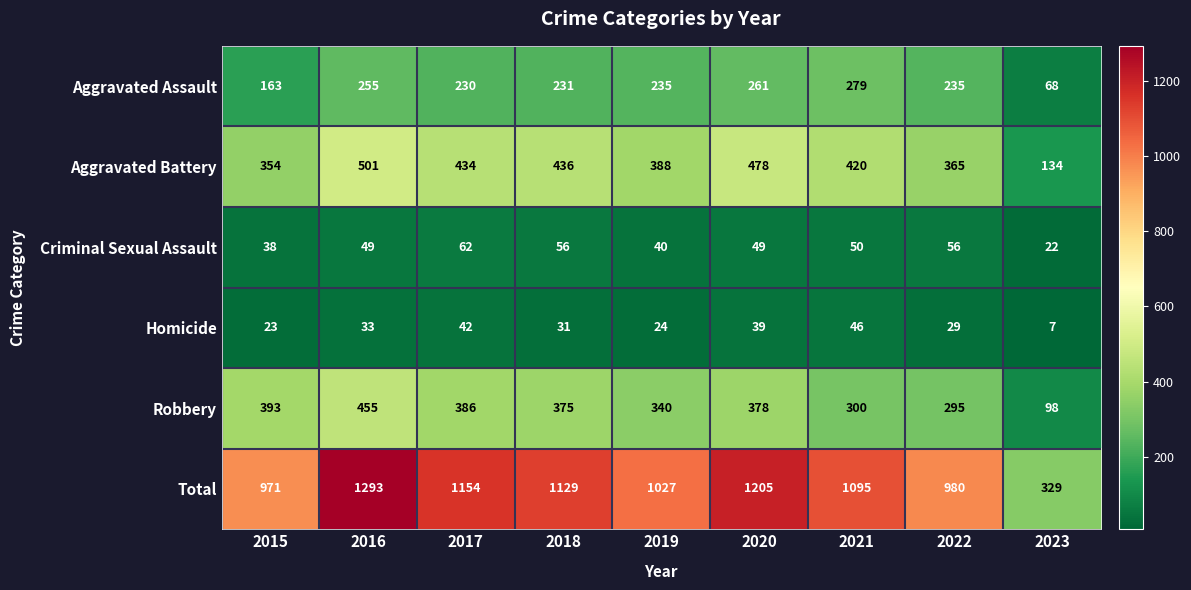

How many series are shown in this chart?

6